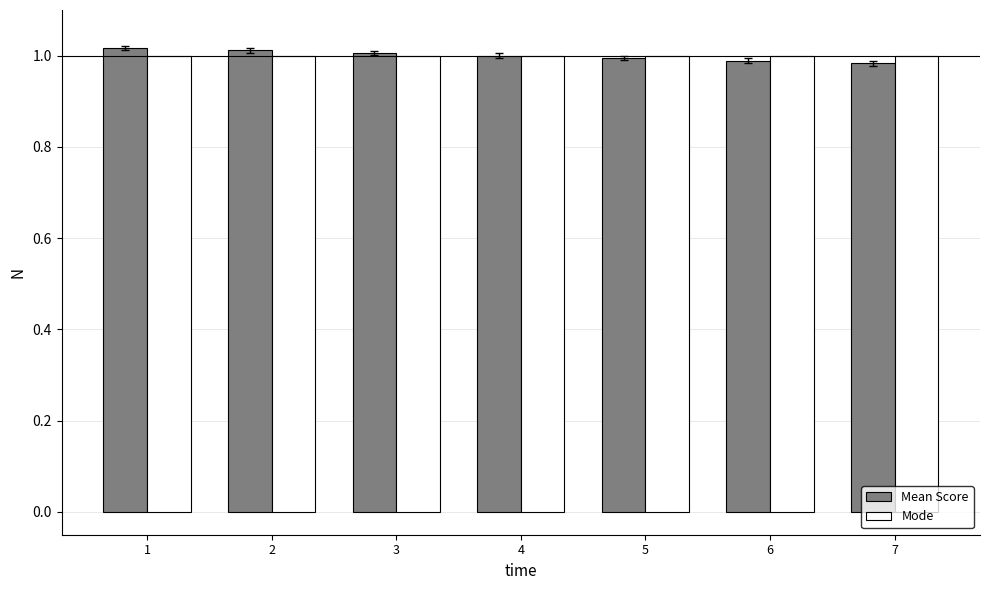

The Mode series shows 0.3 at 4. True or false?

False